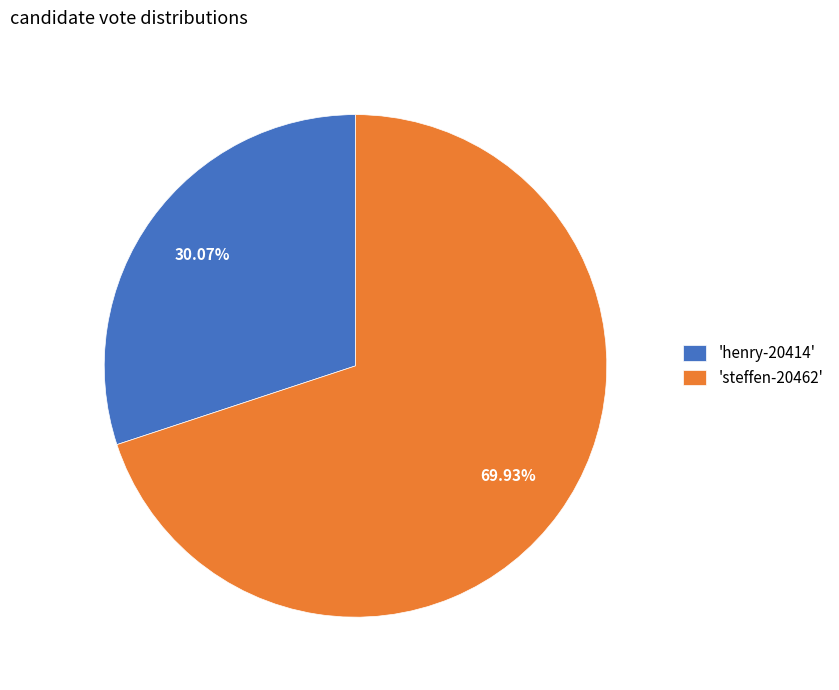

Approximately how many times larger is the value at 'henry-20414' compared to 'steffen-20462'?

0.4